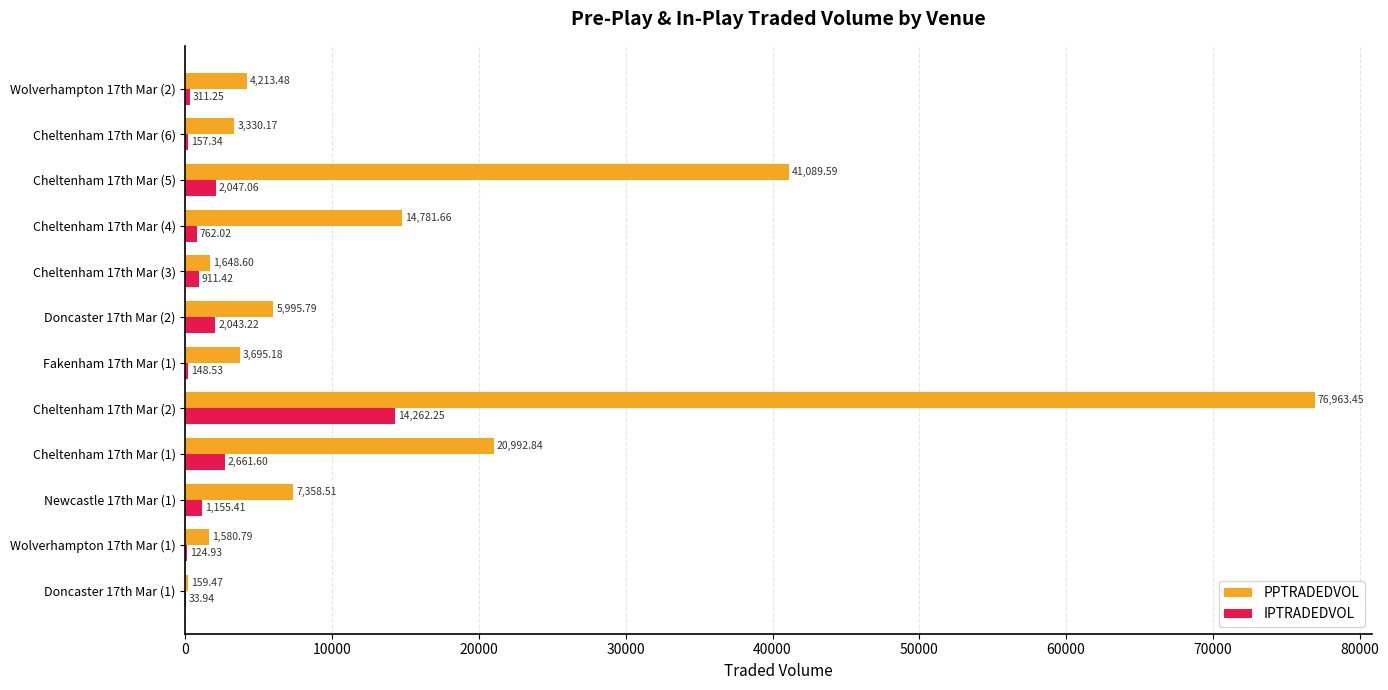

What is the sum of all PPTRADEDVOL values?

181809.5